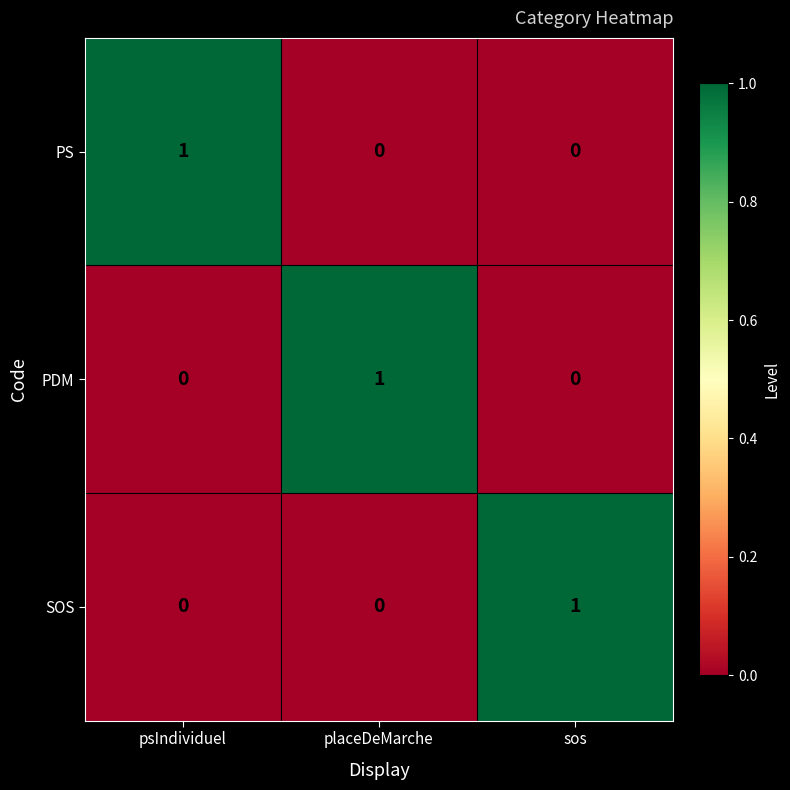

Count the PS values in the range 0 to 1.

3